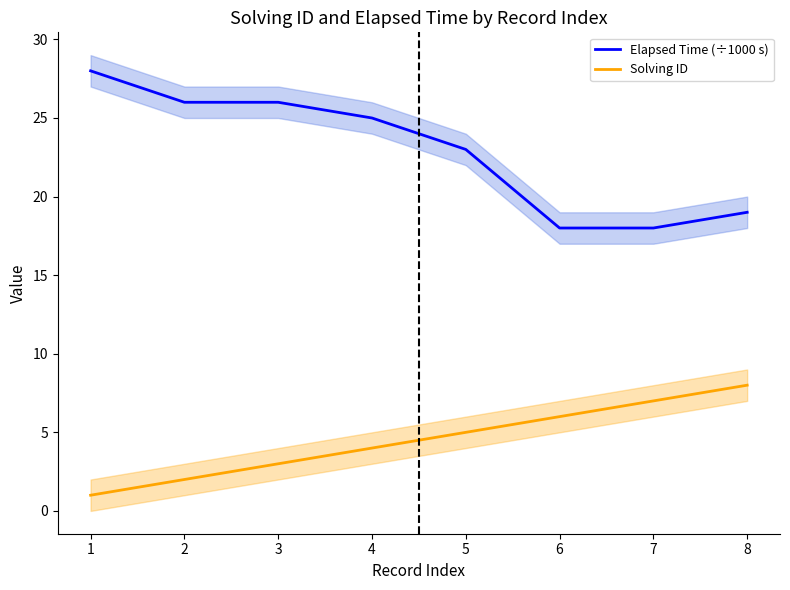

At 3, list the series in order from smallest to largest.

Solving ID, Elapsed Time (÷1000 s)